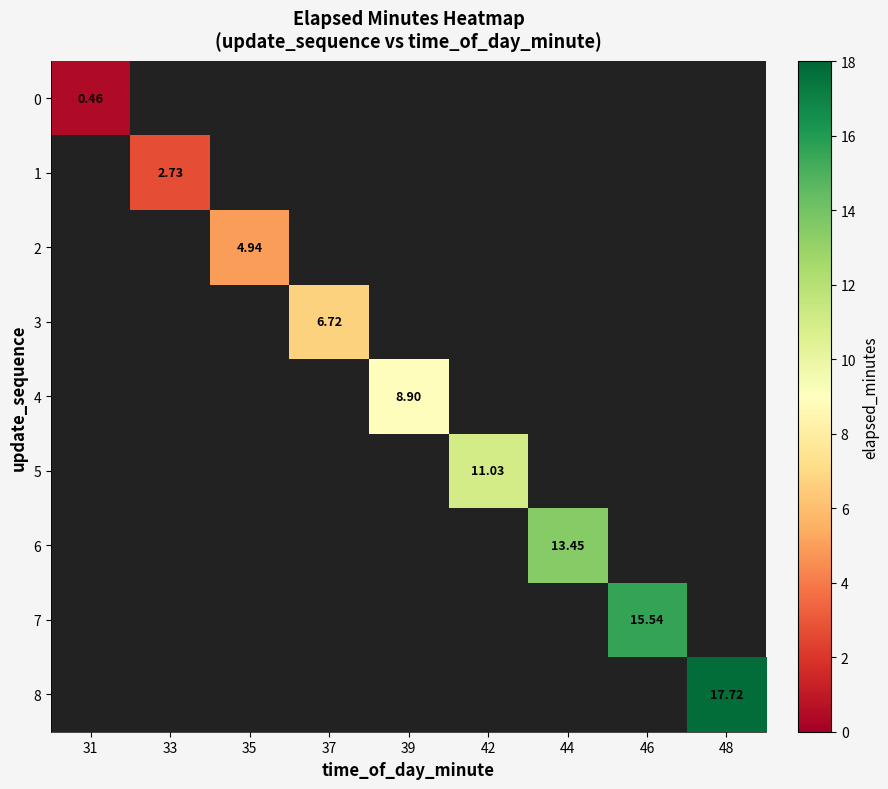

Which label corresponds to the smallest value in the chart?

31